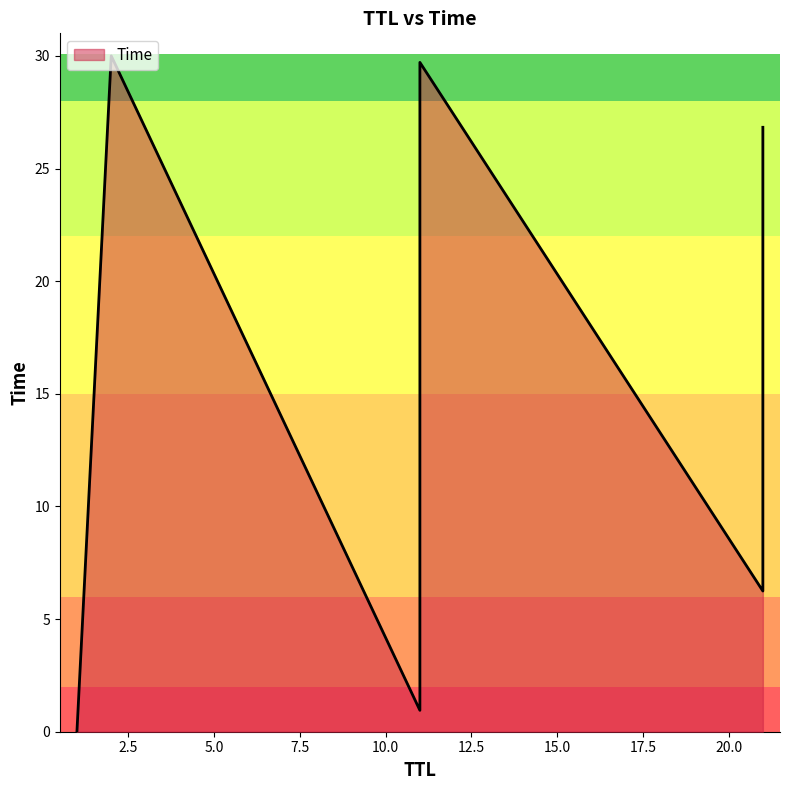

How many data points are less than 22?

4